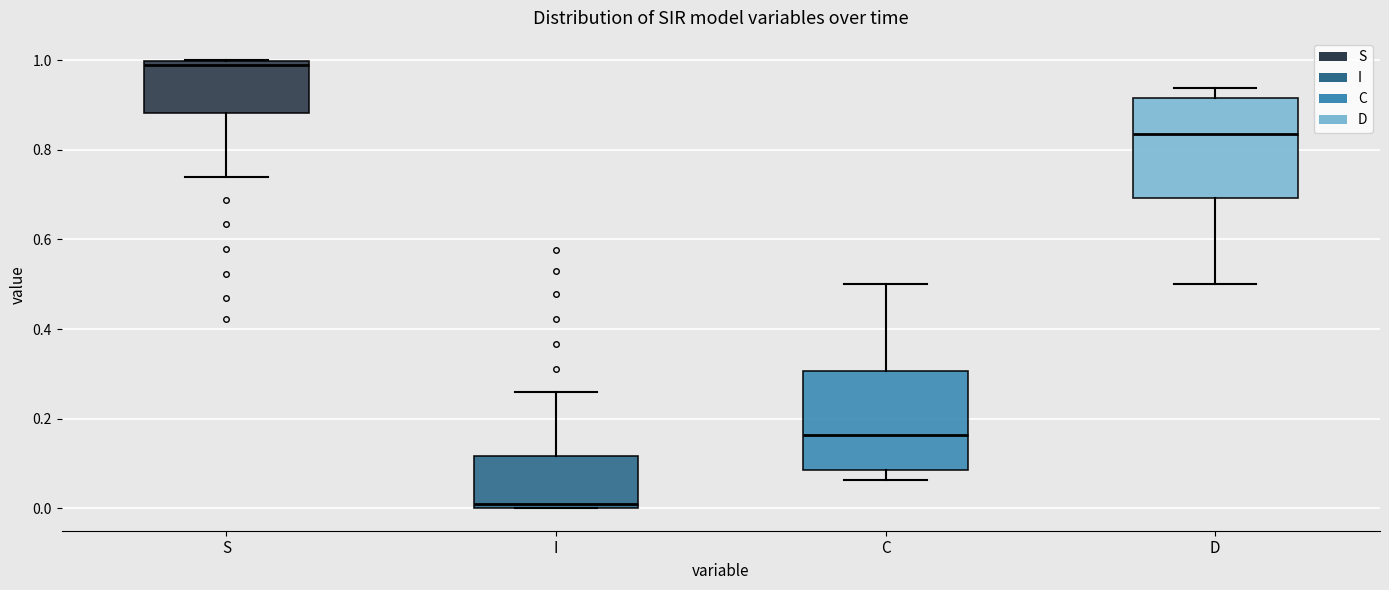

Which box's median line is the lowest?

I